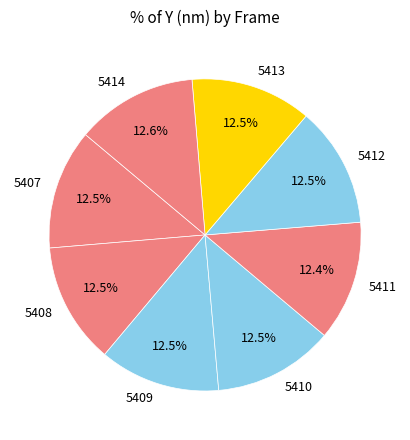

Does 5411 represent more than half of the total?

No